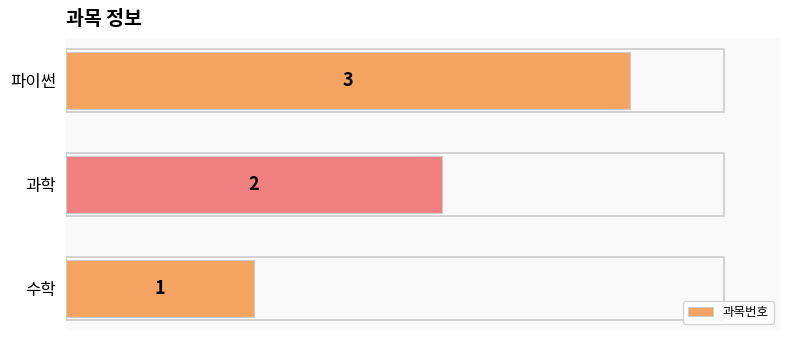

The value at 과학 is 3. True or false?

False